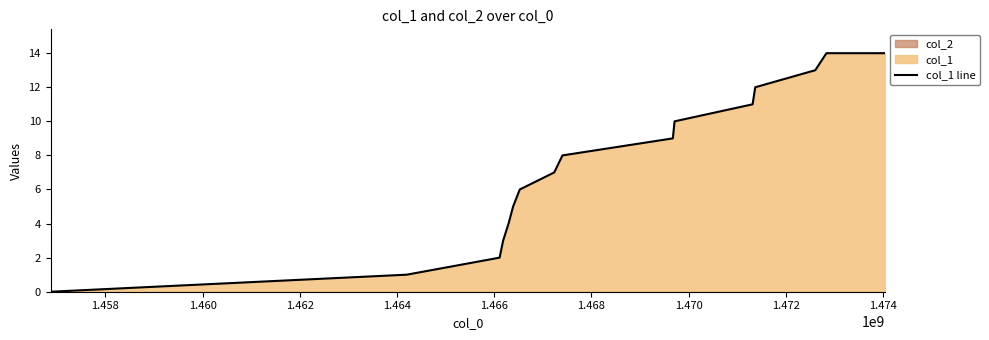

How many values are above zero?

15